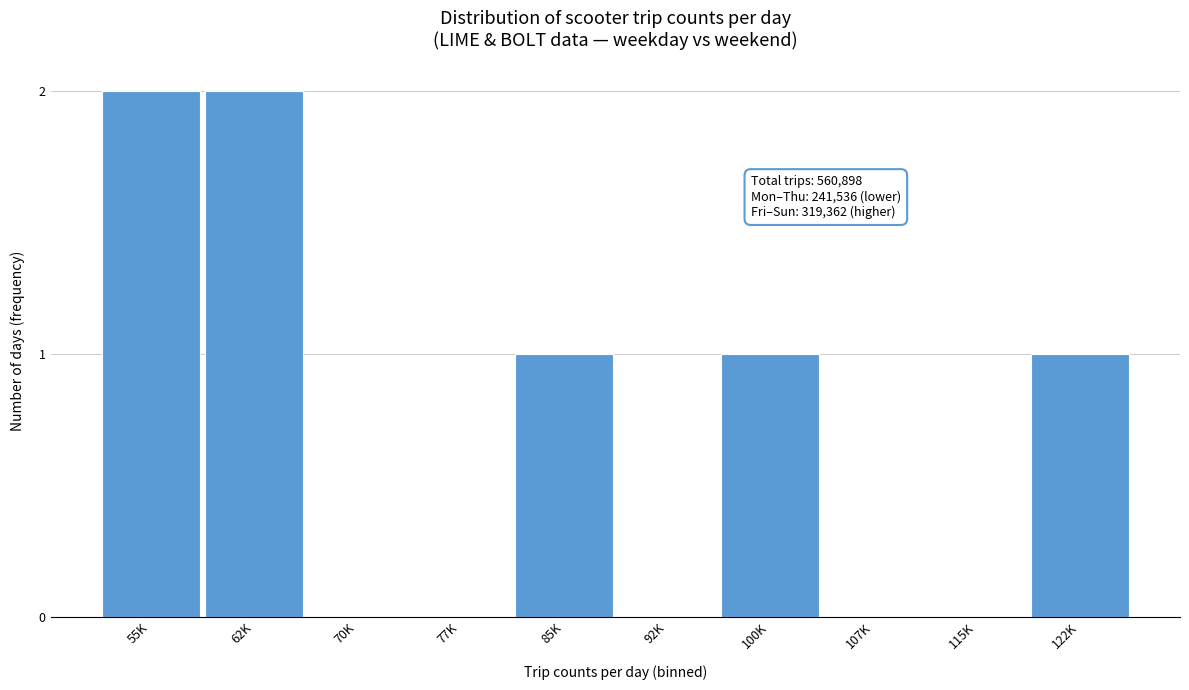

Reading right to left, extract all data points from this chart.

122K=1	115K=0	107K=0	100K=1	92K=0	85K=1	77K=0	70K=0	62K=2	55K=2